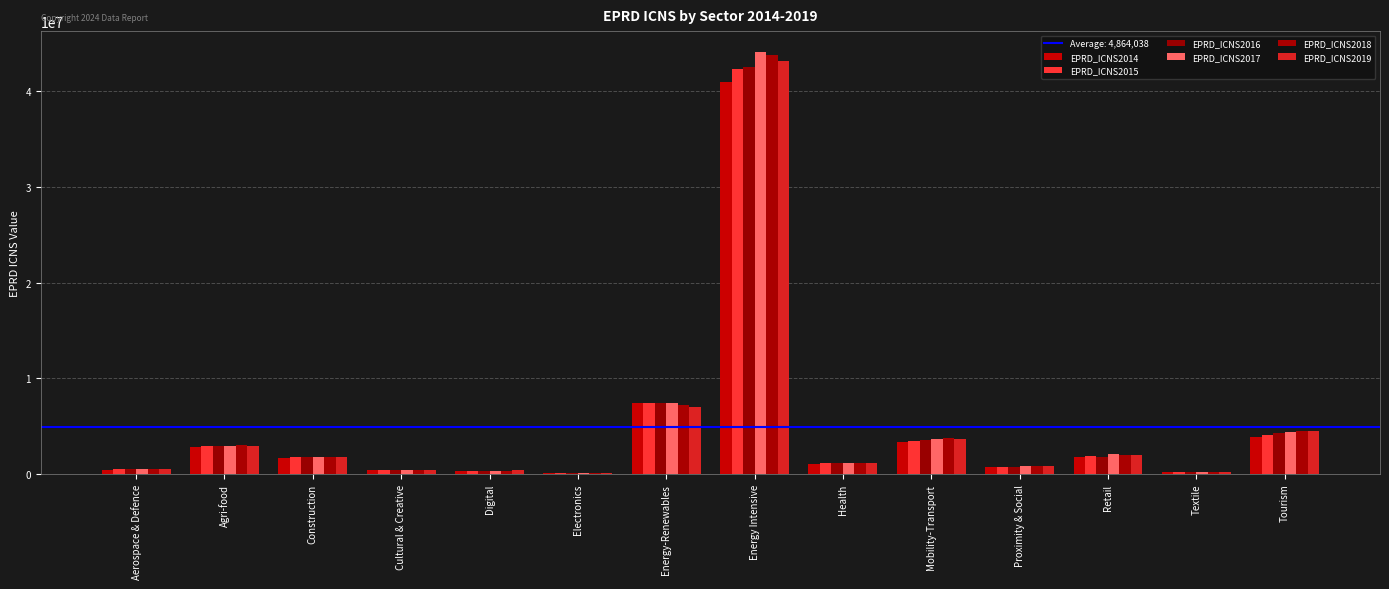

Are the bars grouped side by side (vs. stacked)?

Yes